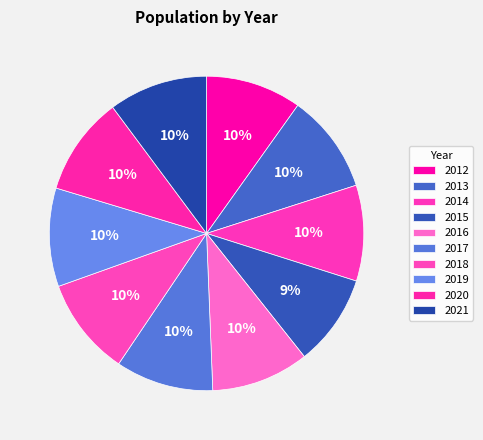

To the nearest percent, what is the difference between the largest and smallest slice percentages?

1%